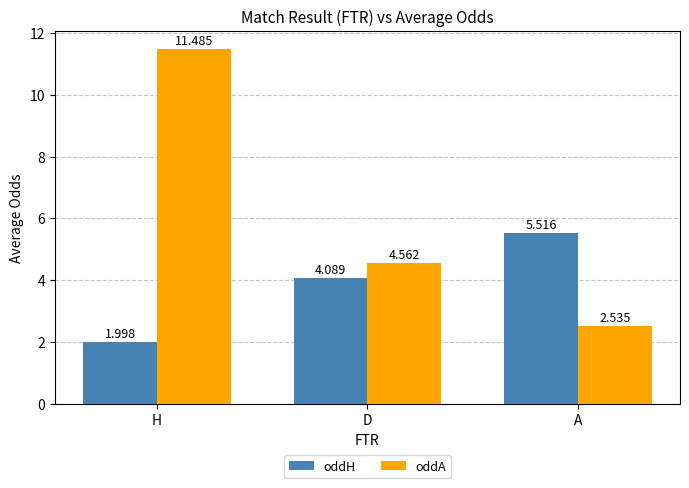

At which label is oddA closest to 7?

D